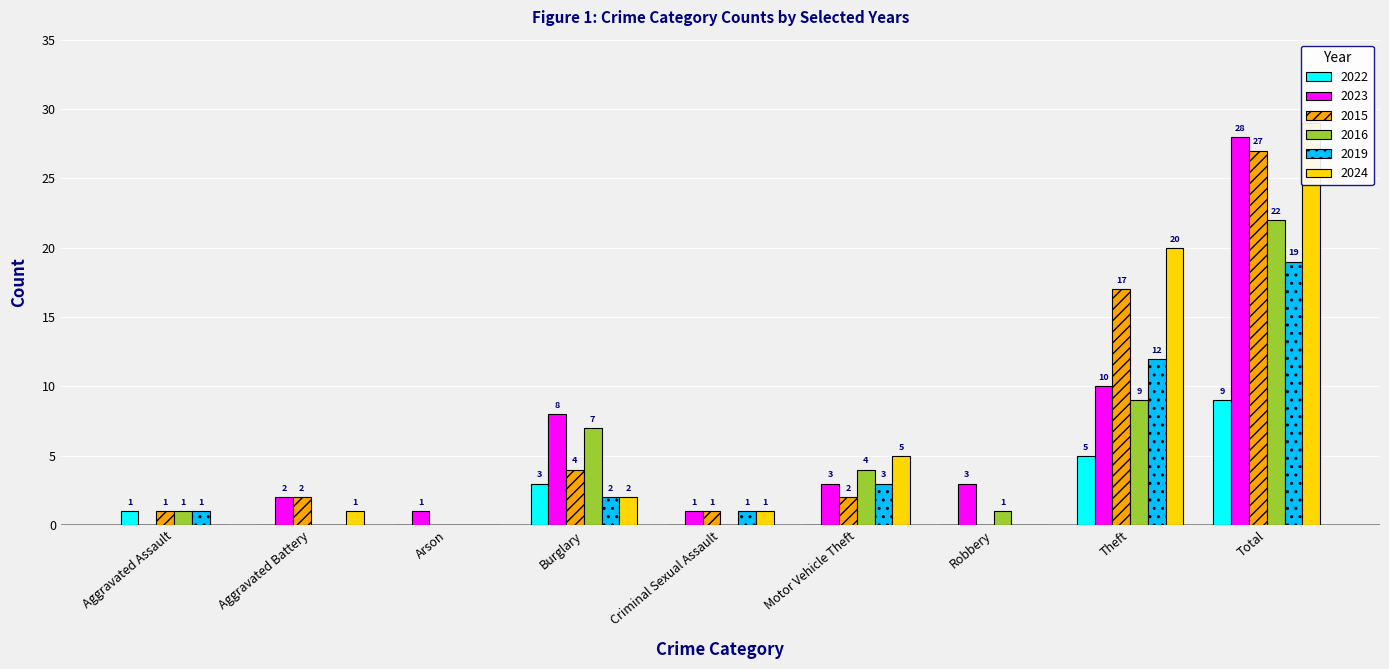

Does the chart contain stacked bars?

No